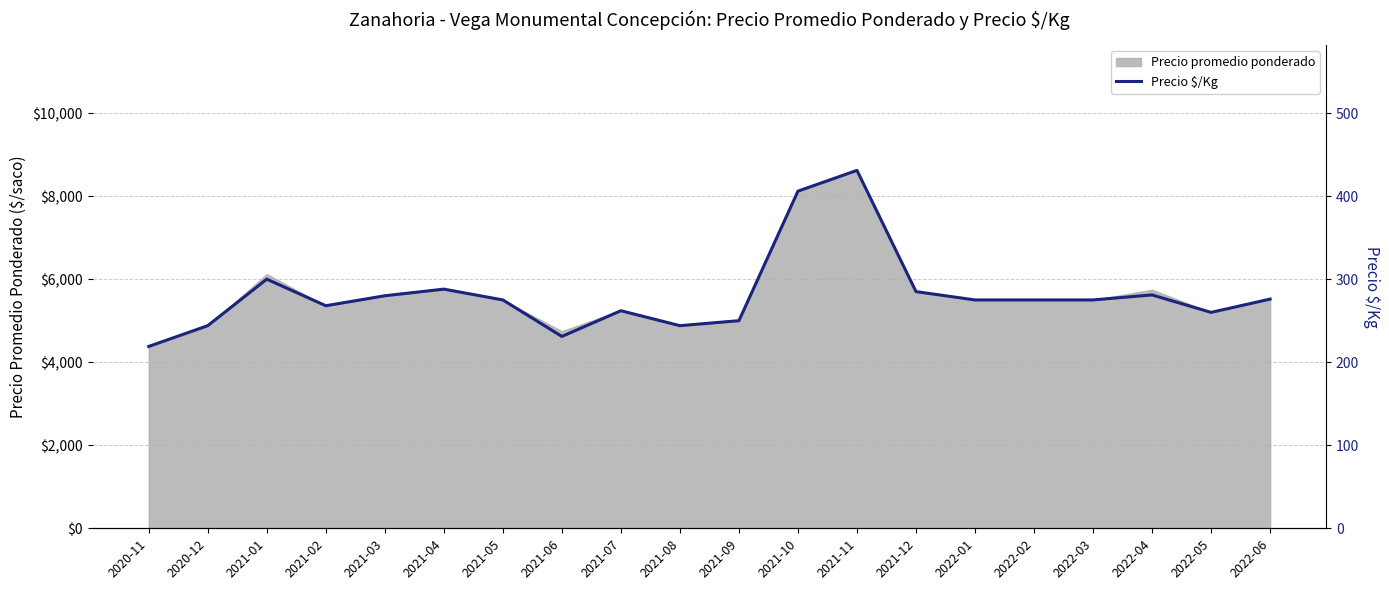

Which category has the lowest value in the Precio promedio ponderado series?

2020-11